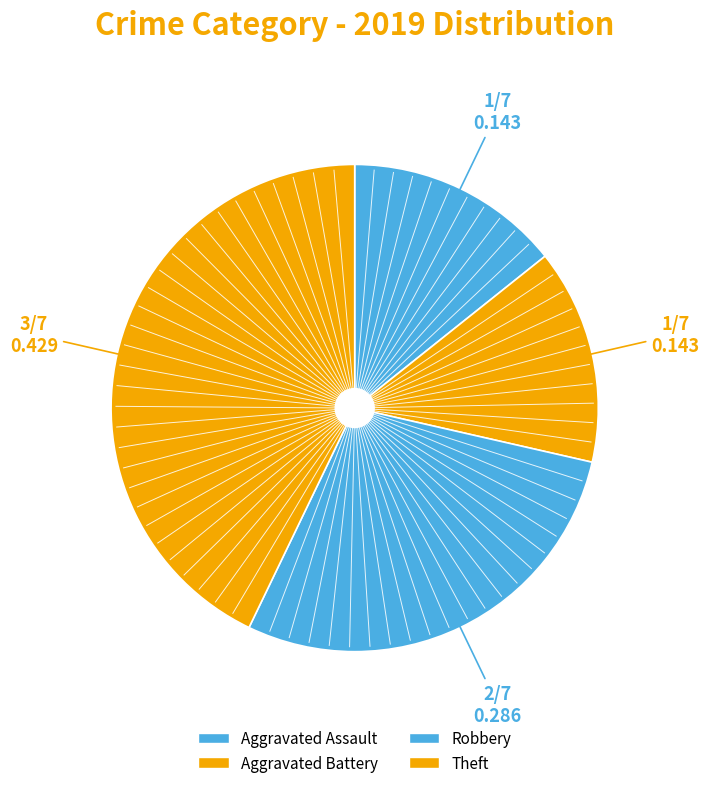

How many slices are in this pie chart?

4